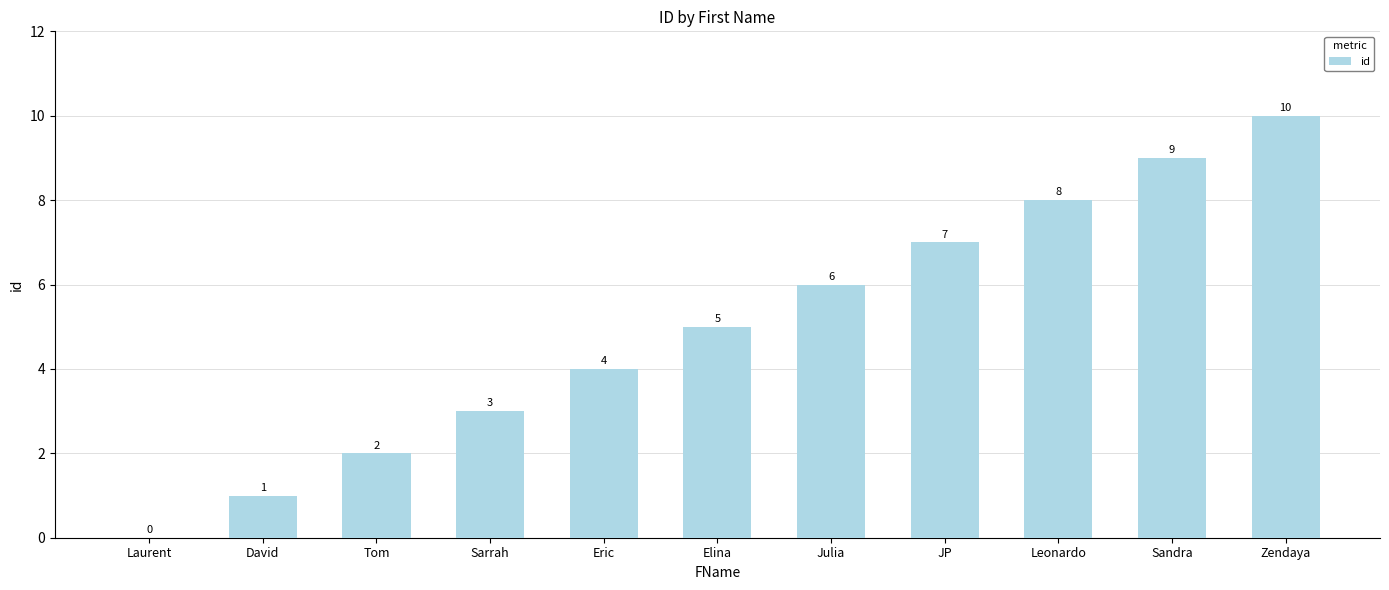

Are the bars horizontal?

No